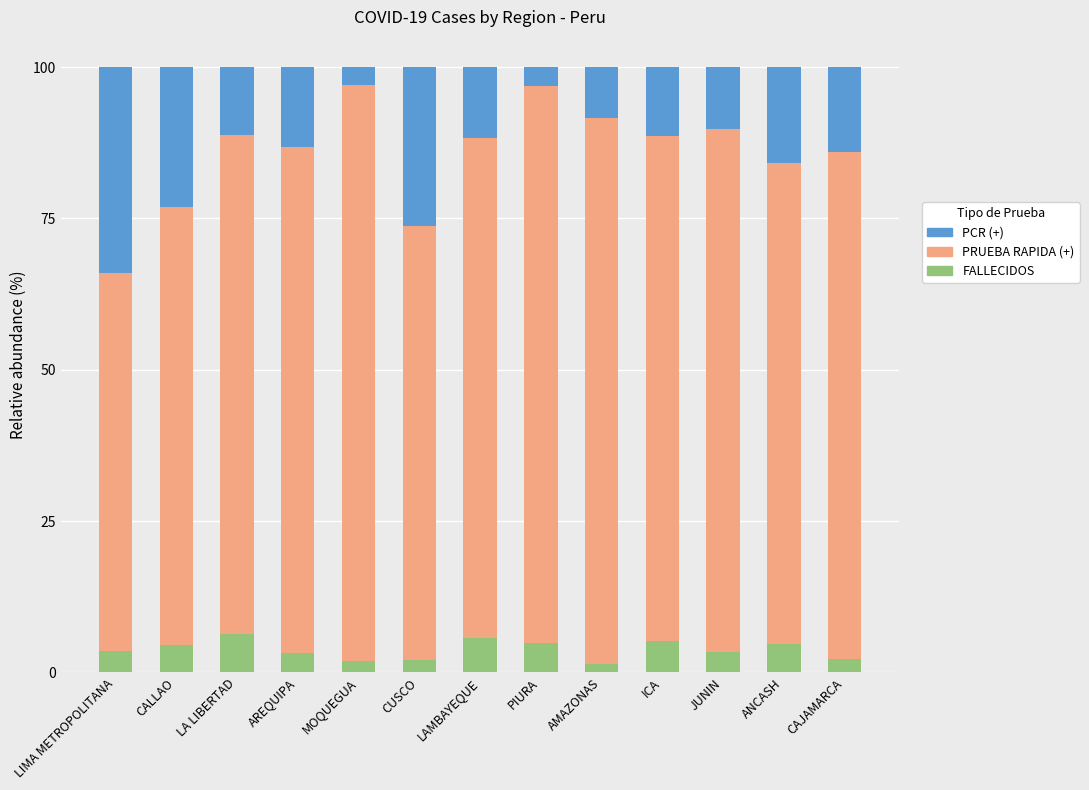

What is the total value across all series at LAMBAYEQUE?

100.0